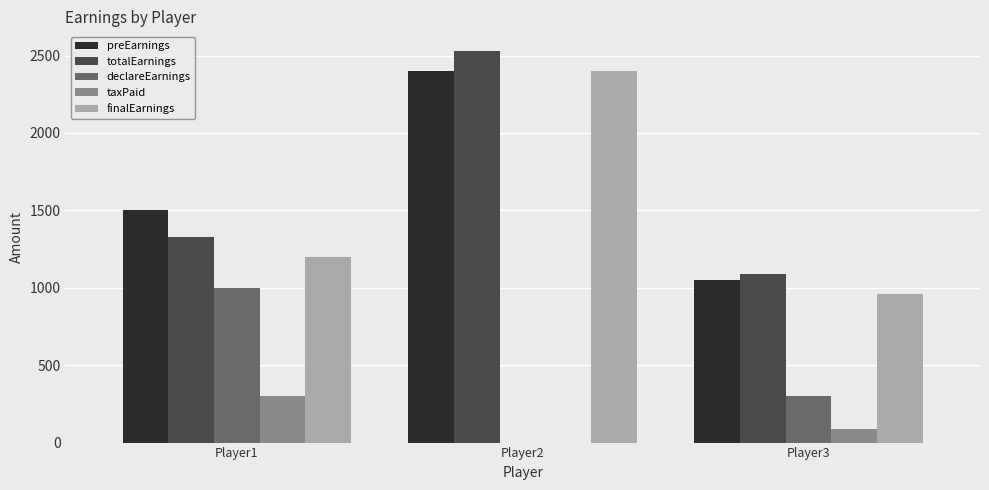

At which category does the chart reach its peak across all series?

Player2